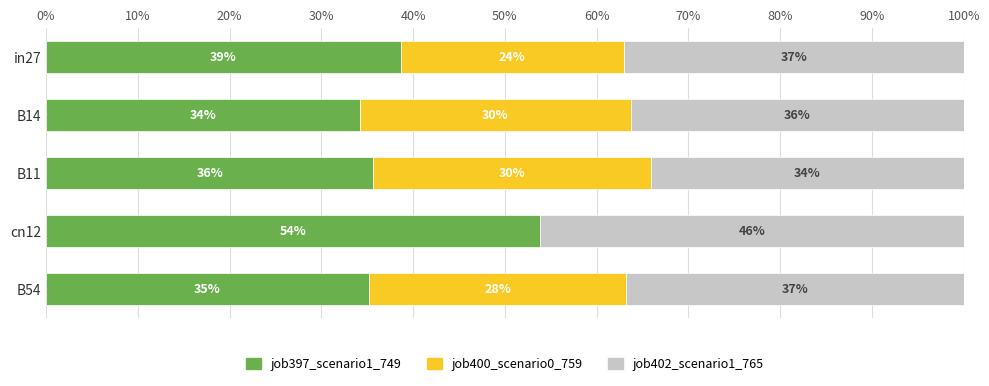

Is it true that job397_scenario1_749 equals 11.2 at B54?

False